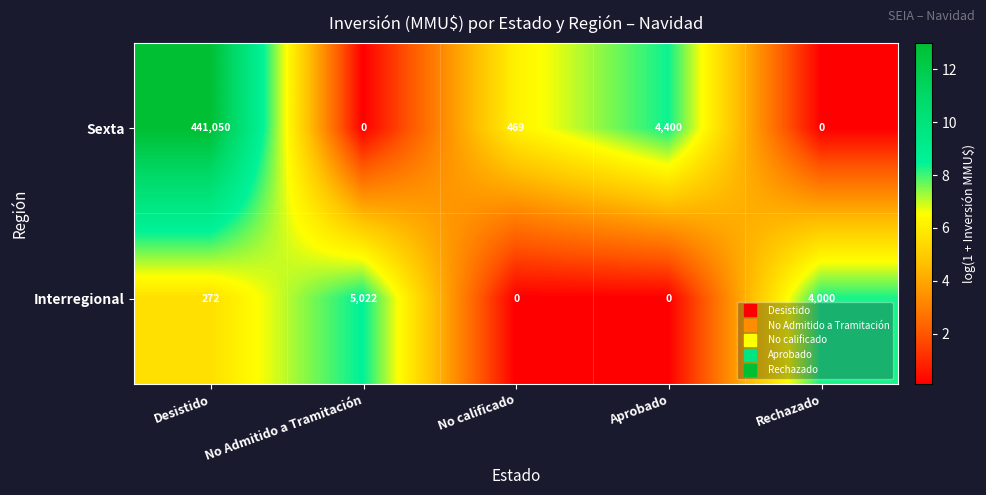

What is the greatest value displayed?

441050